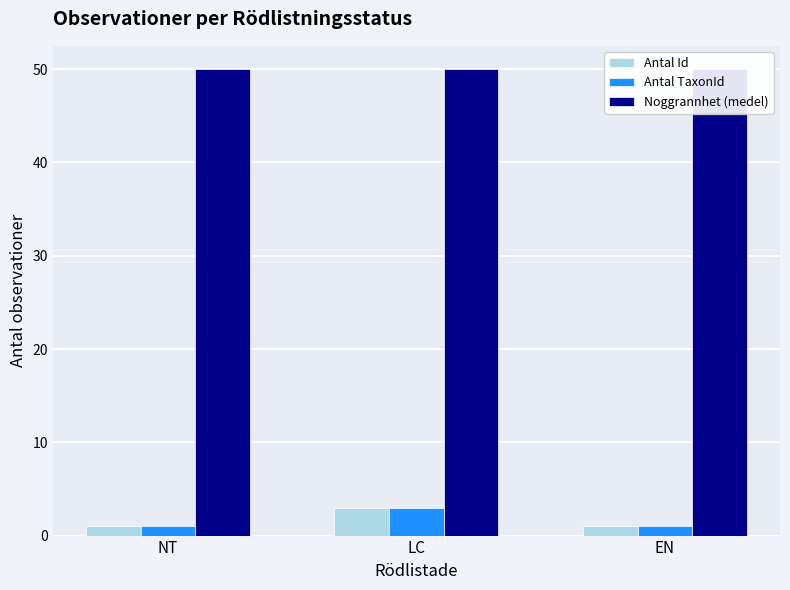

Which category has the highest value in the Antal TaxonId series?

LC